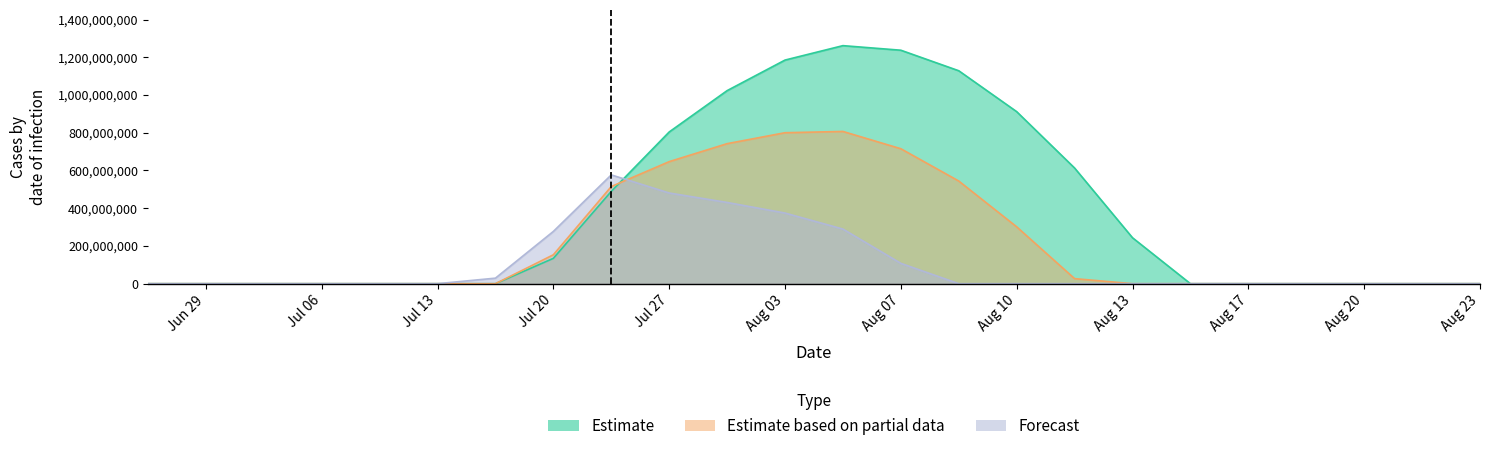

True or false: Estimate based on partial data has a value of 514814097.0 at 8.

True